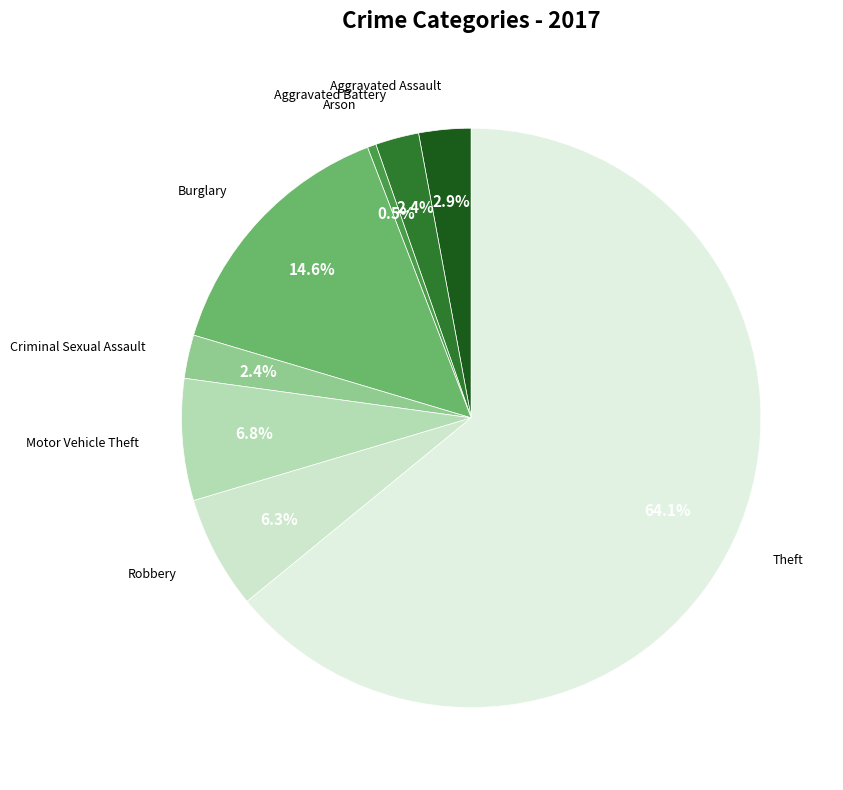

Which slice is the smallest?

Arson